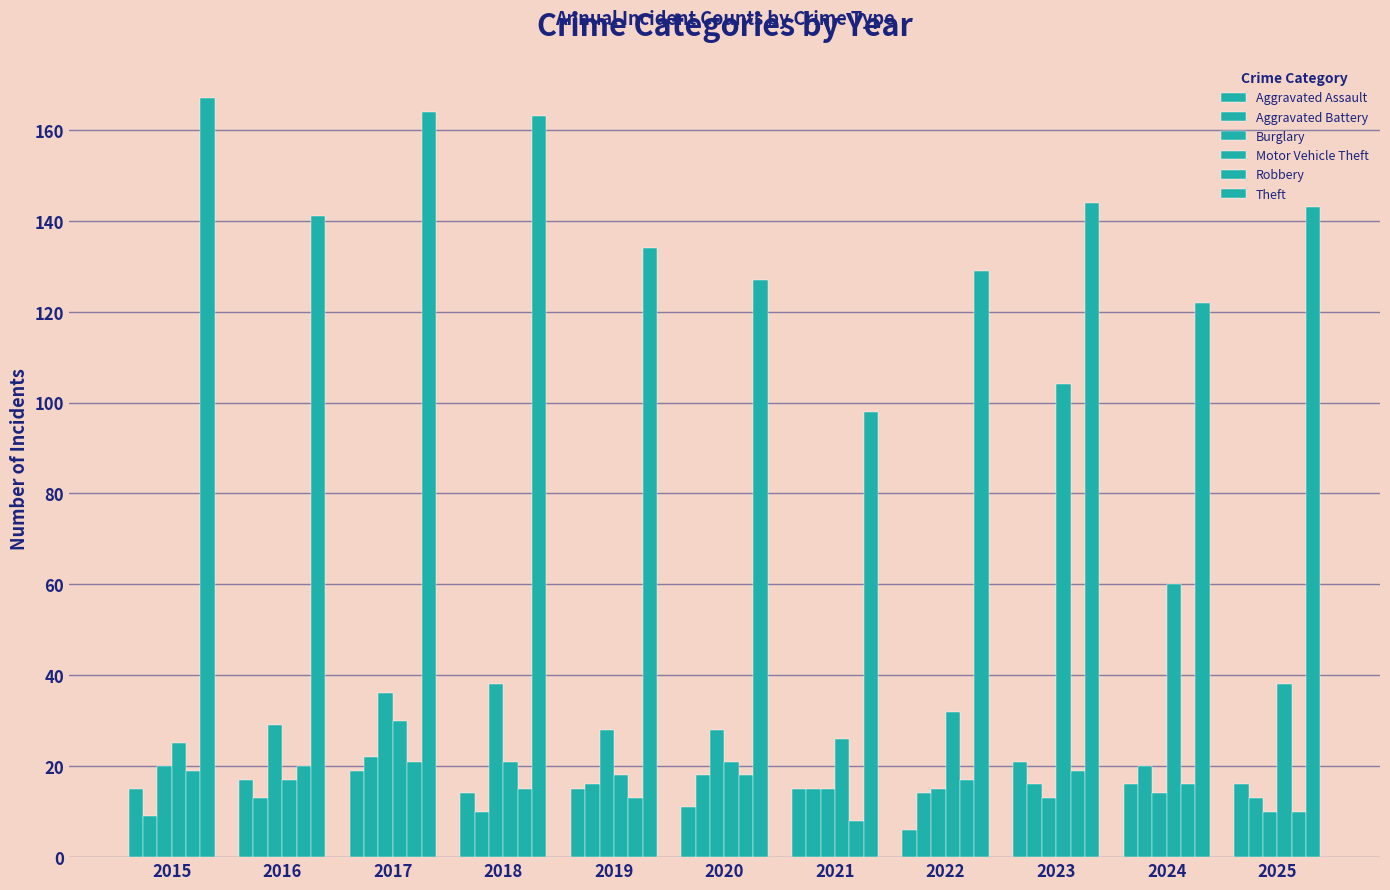

True or false: Robbery has a value of 20 at 2016.

True